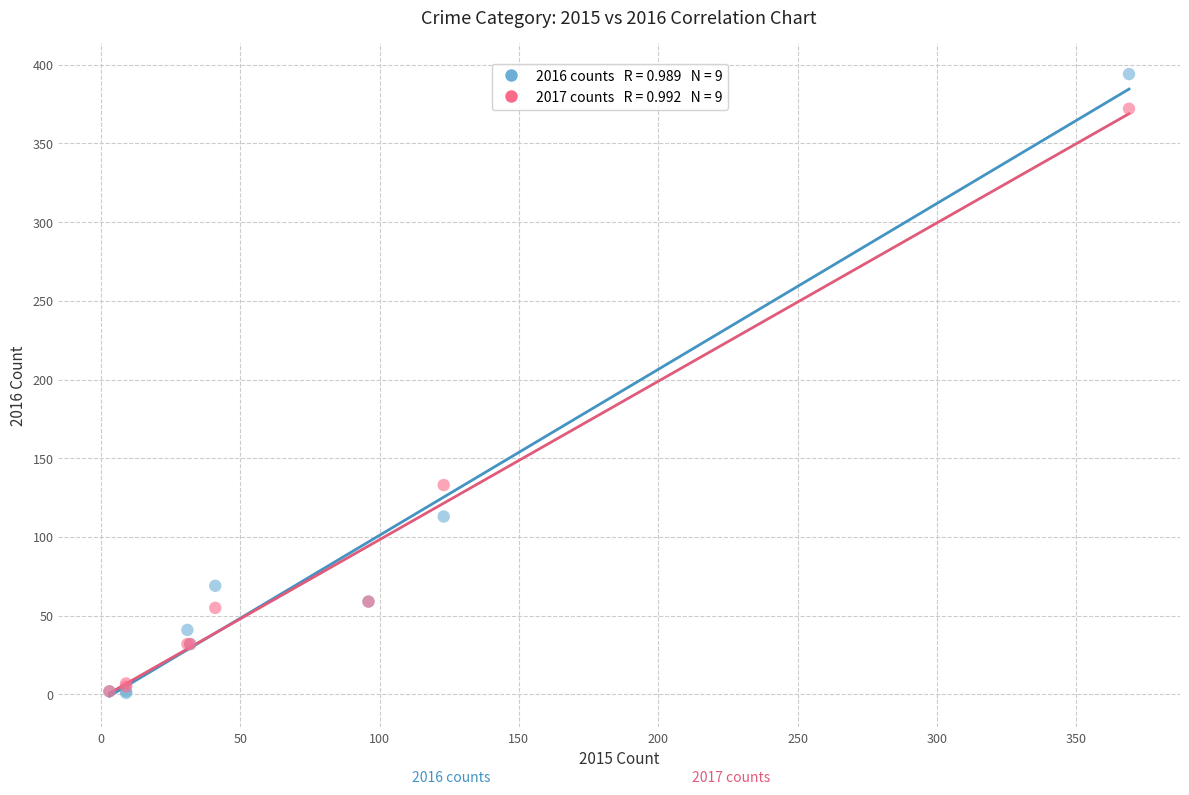

Across all series, what Y value is closest to 197?

133